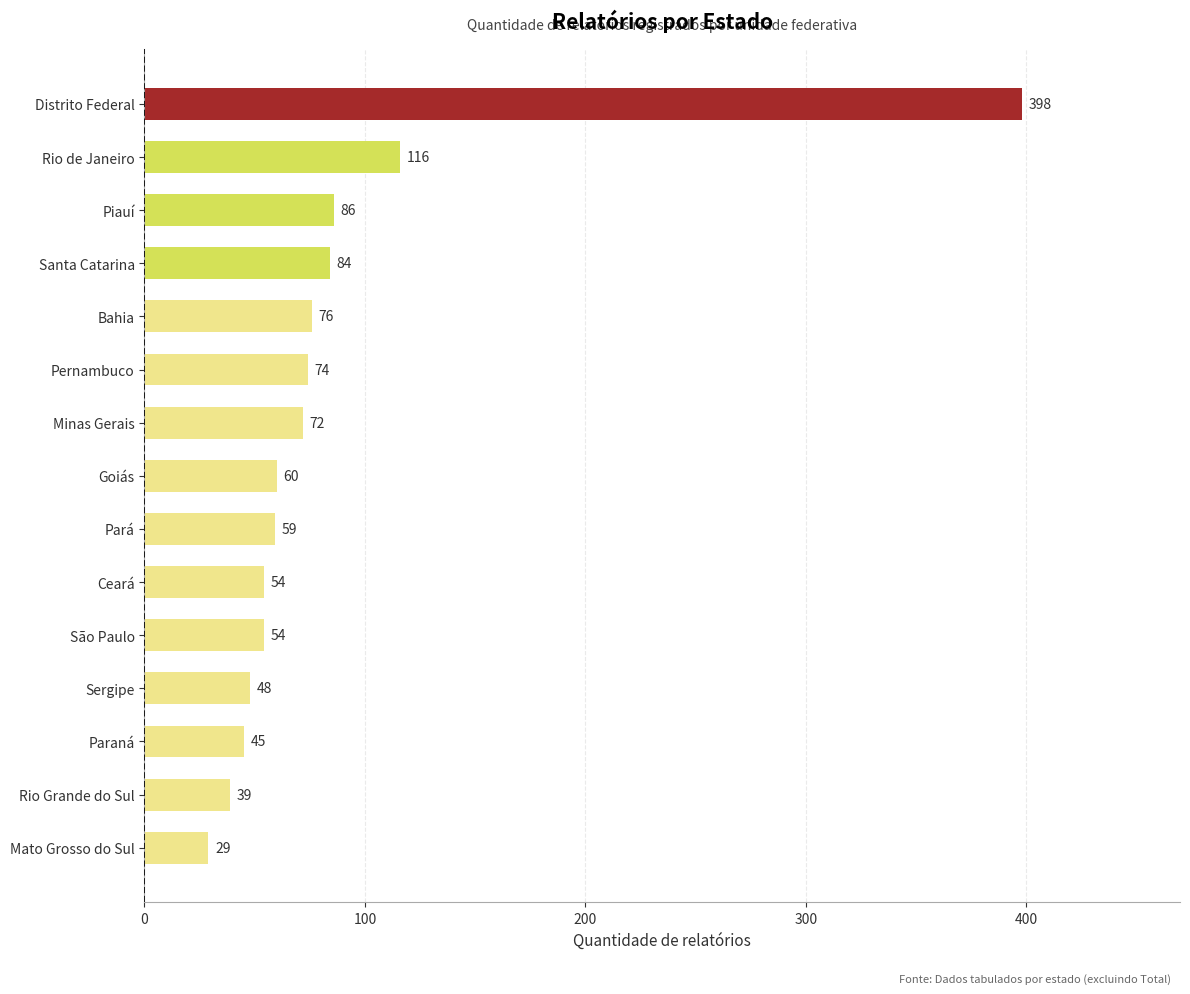

Reading top to bottom, list all the values displayed in this chart.

398	116	86	84	76	74	72	60	59	54	54	48	45	39	29